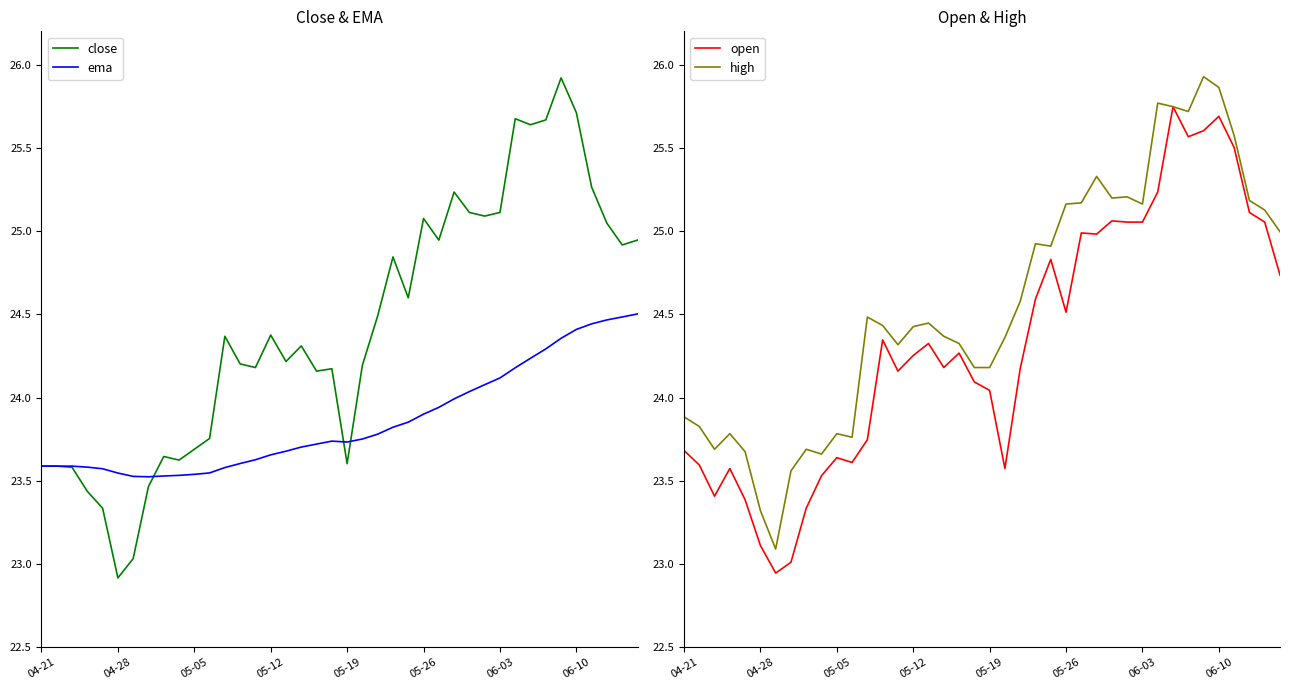

What is the spread (max minus min) of values at 28?

1.2